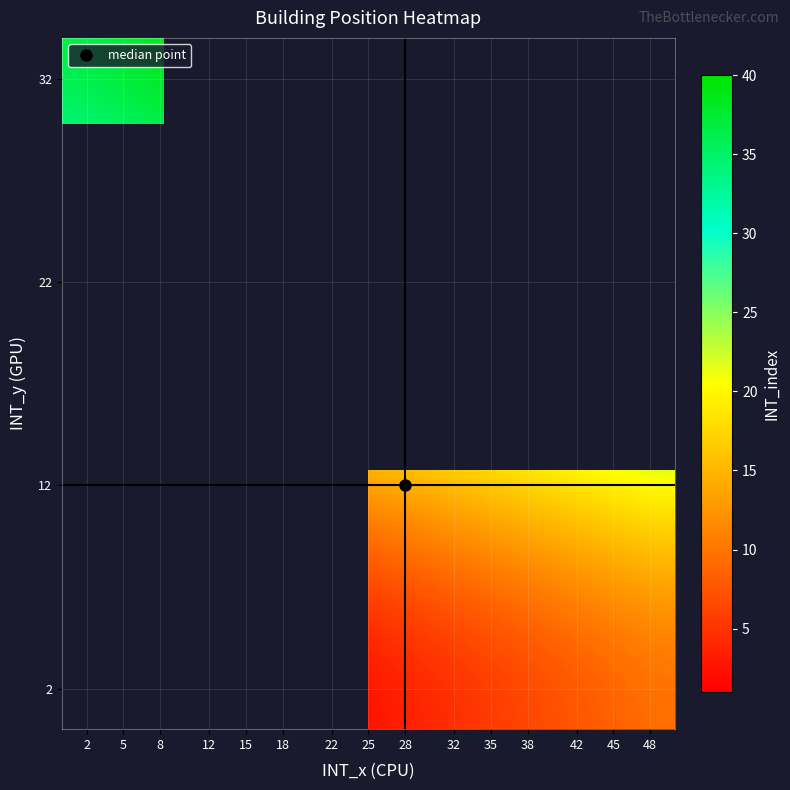

Read the row_0 value at 38.

6.0